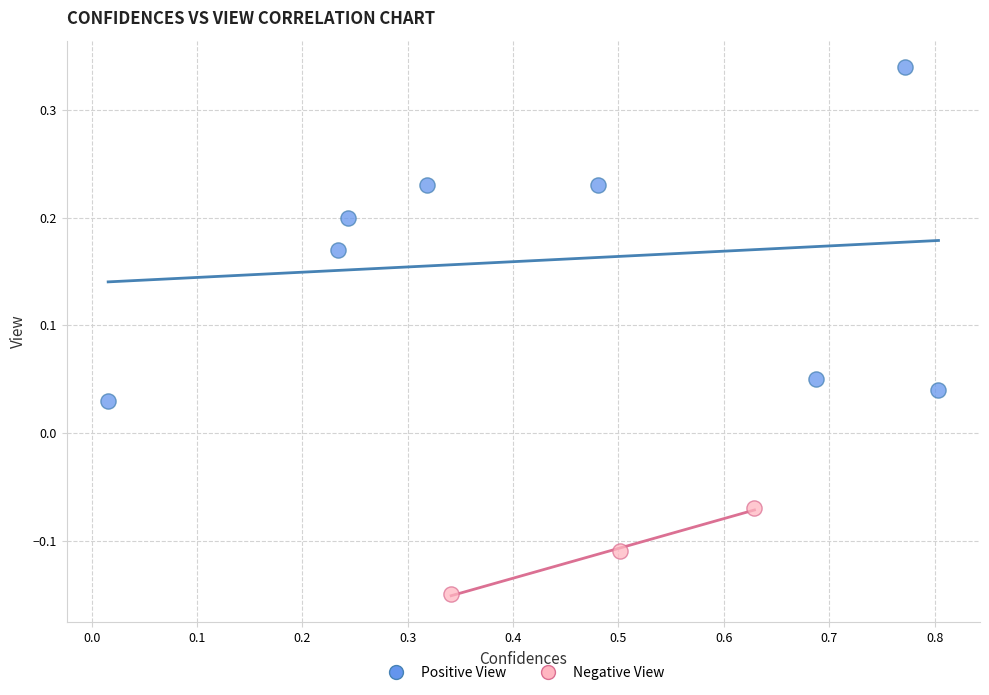

Which series contains the highest Y value?

Positive View